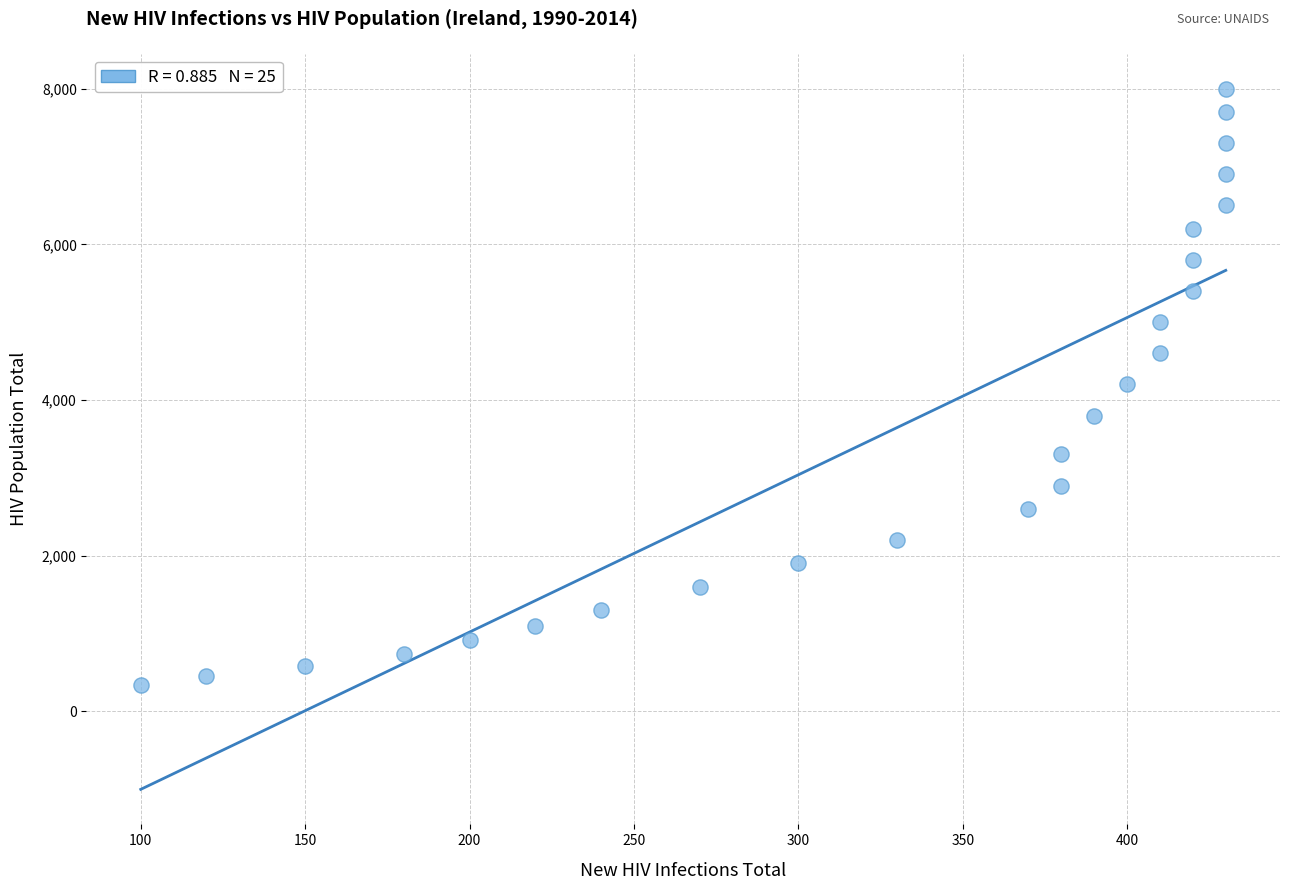

What is the range of Y values (max minus min)?

7660